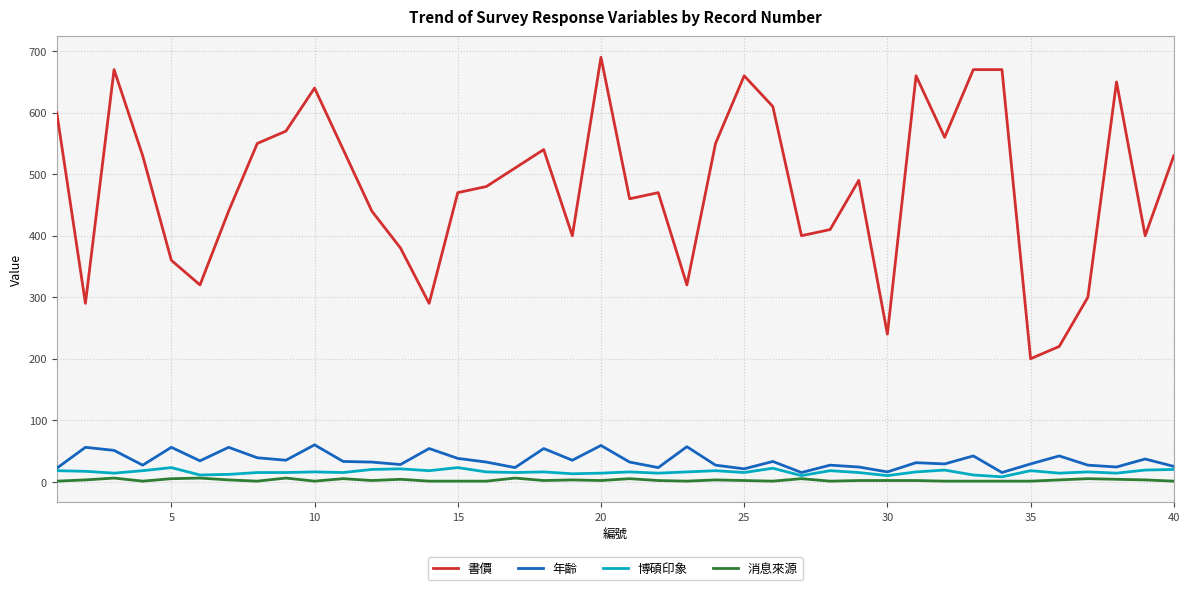

Which series has the largest total across all categories?

書價